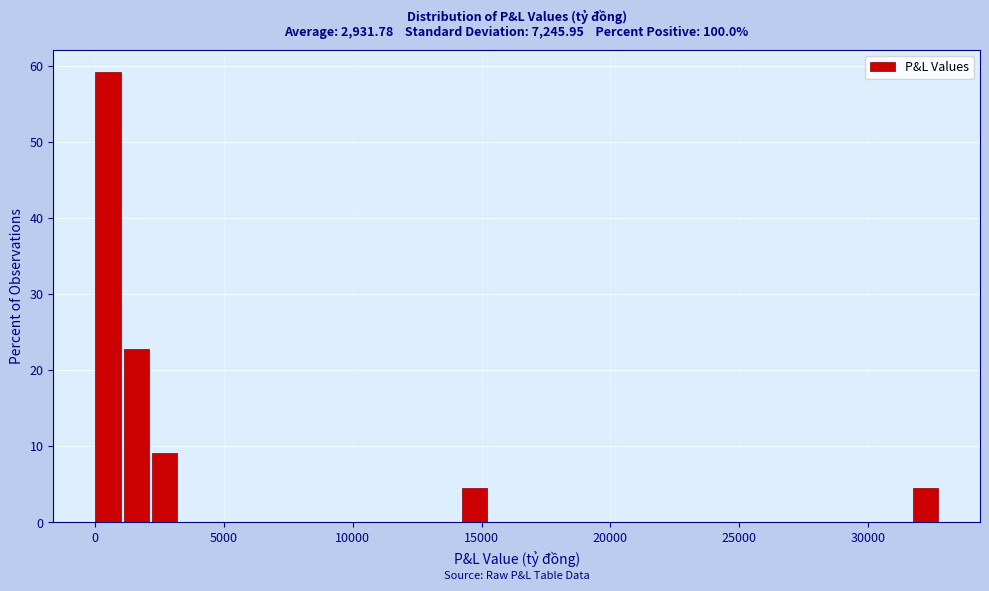

Read against the x-axis, roughly where is the centre of the tallest bar?

500